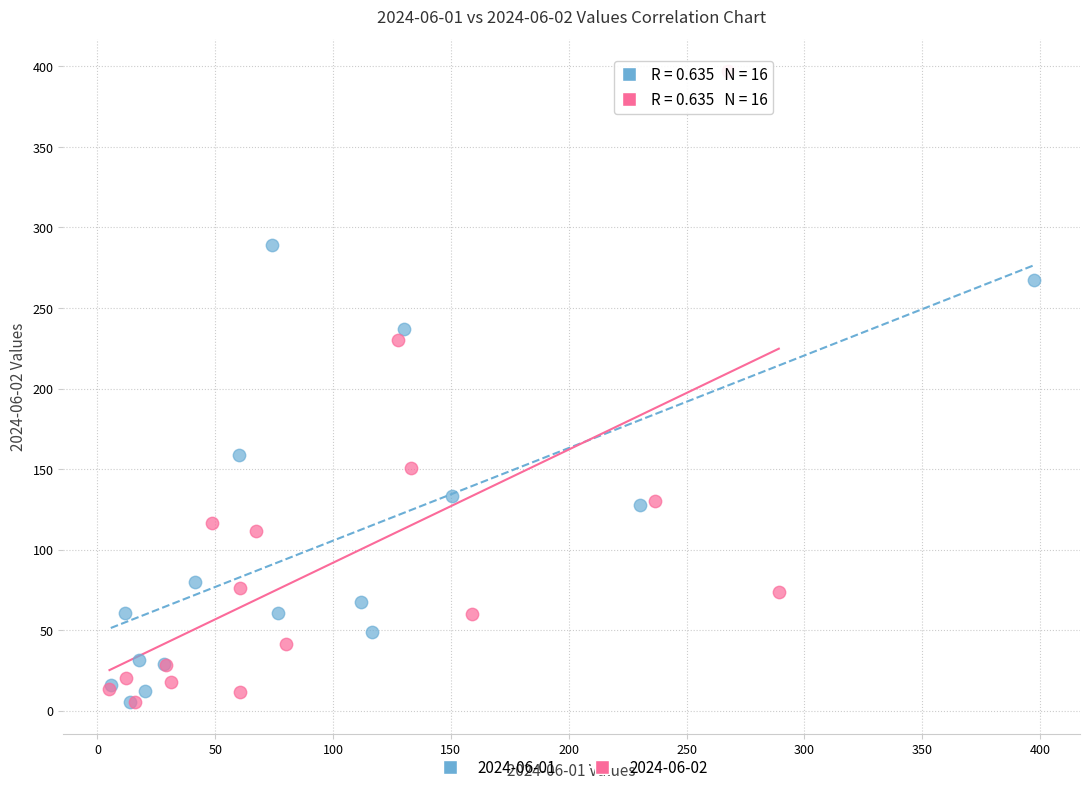

Which series has the widest spread of Y values?

2024-06-02